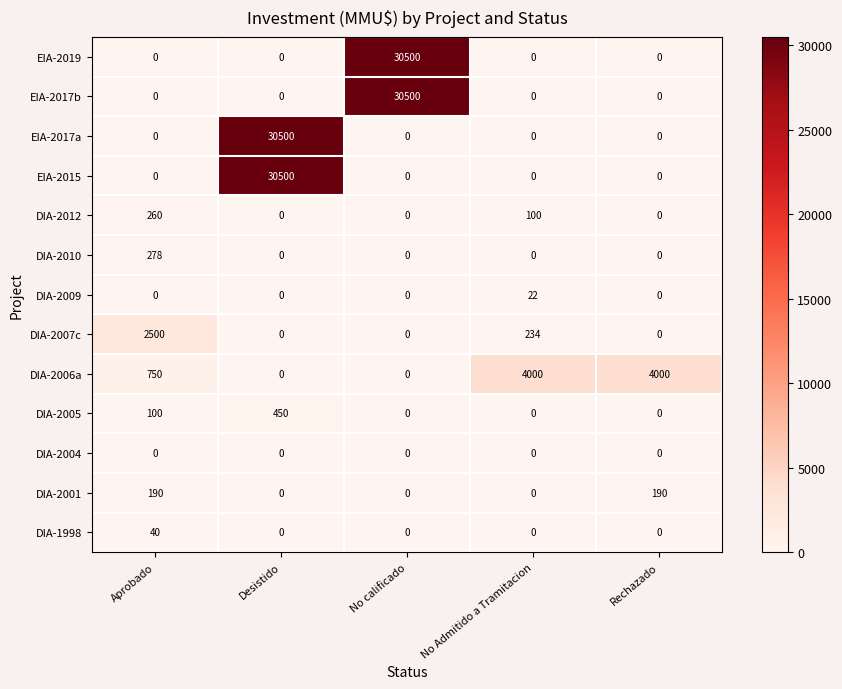

What is the sum of all EIA-2015 values?

30500